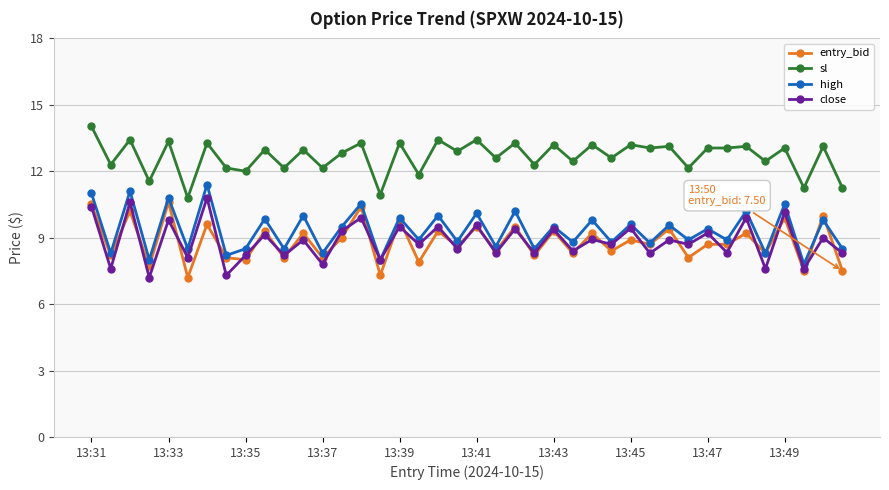

What is the value of the entry_bid point at the 11th from the left?

8.1